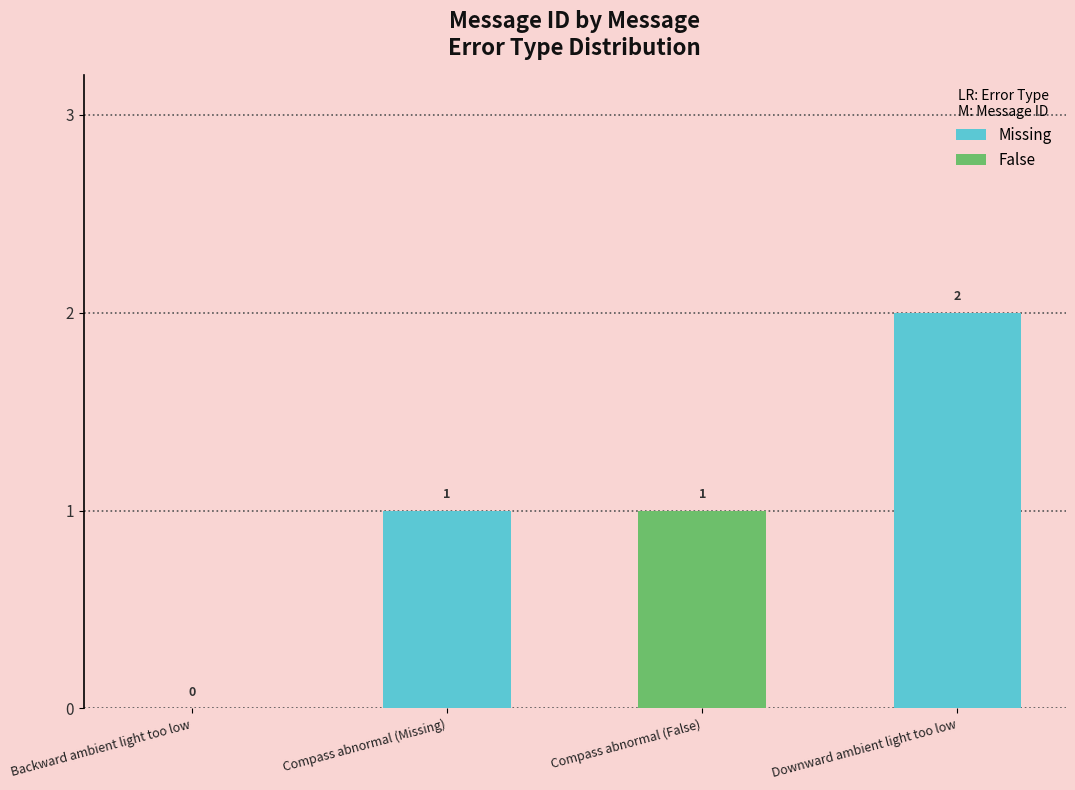

What is the label of the 2nd bar from the right?

Compass abnormal (False)